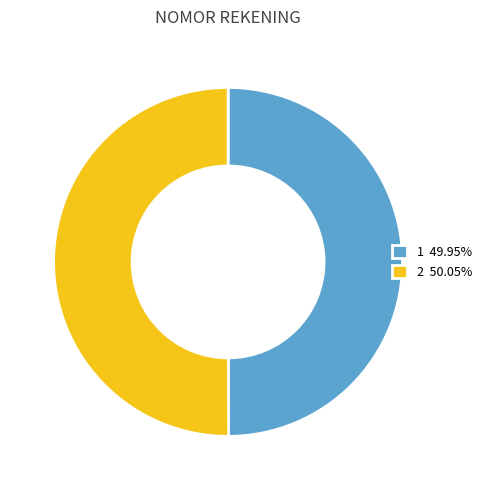

Do 1 49.95% and 2 50.05% together represent more than half of the pie?

Yes